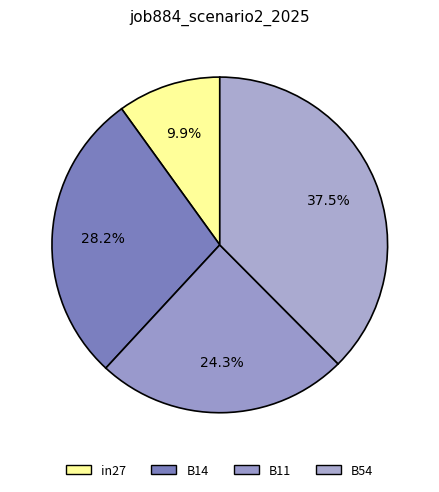

Count the number of slices in the pie.

4